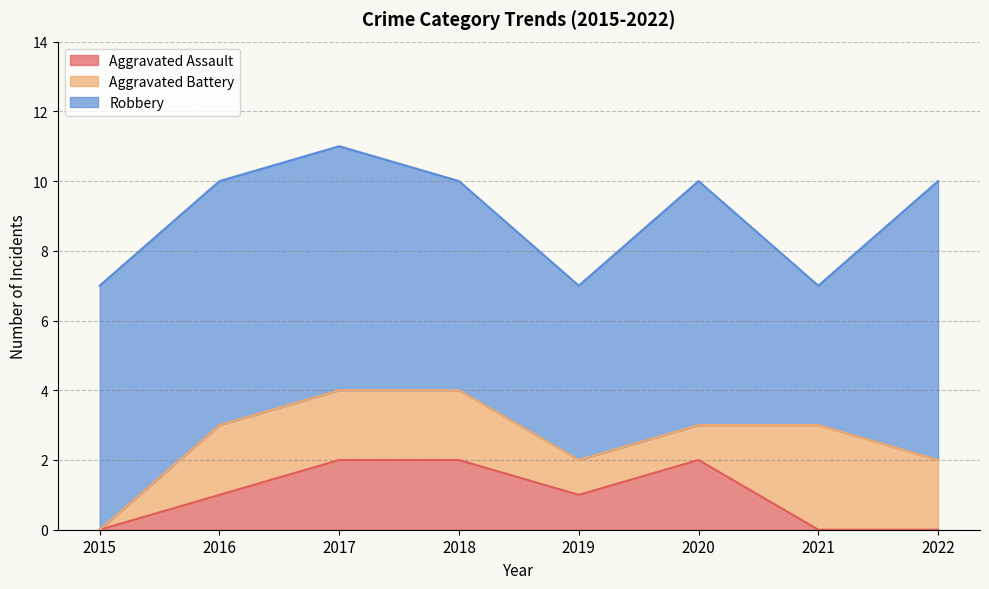

Which label corresponds to the largest value in the chart?

2022